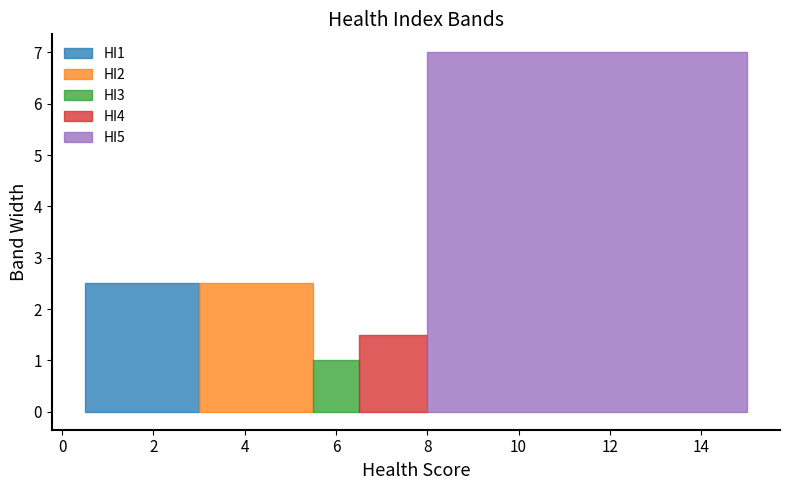

Rank the series at HI1 from lowest to highest value.

HI1, HI2, HI3, HI4, HI5